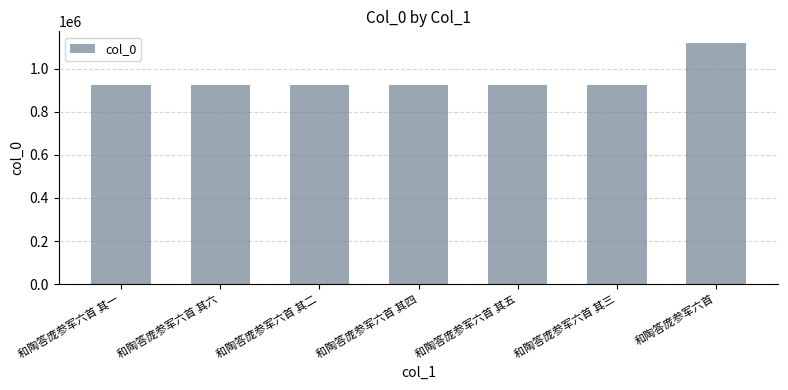

What is the difference between the values at 和陶答庞参军六首 其二 and 和陶答庞参军六首 其四?

2